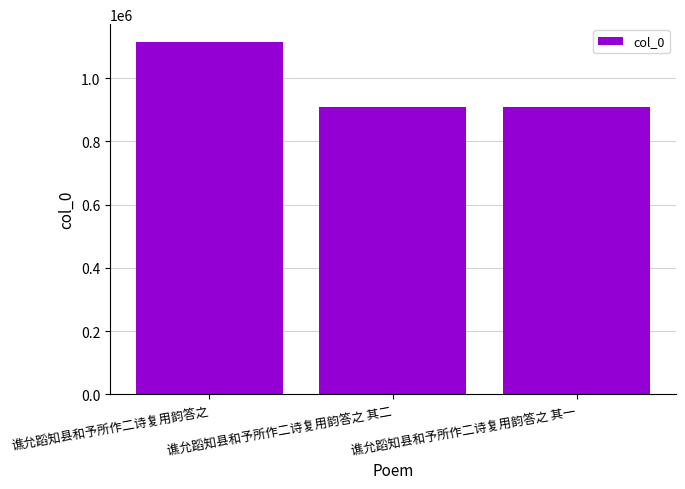

Does the chart contain stacked bars?

No